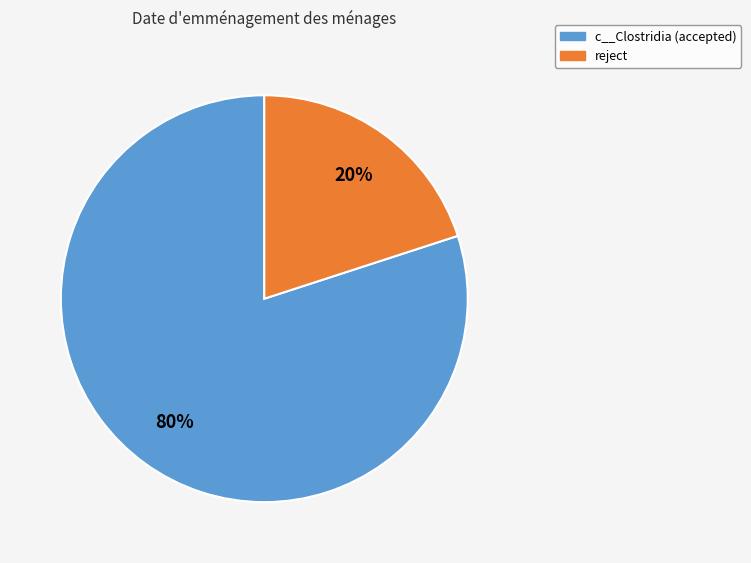

To the nearest percent, what is the difference between the largest and smallest slice percentages?

60%